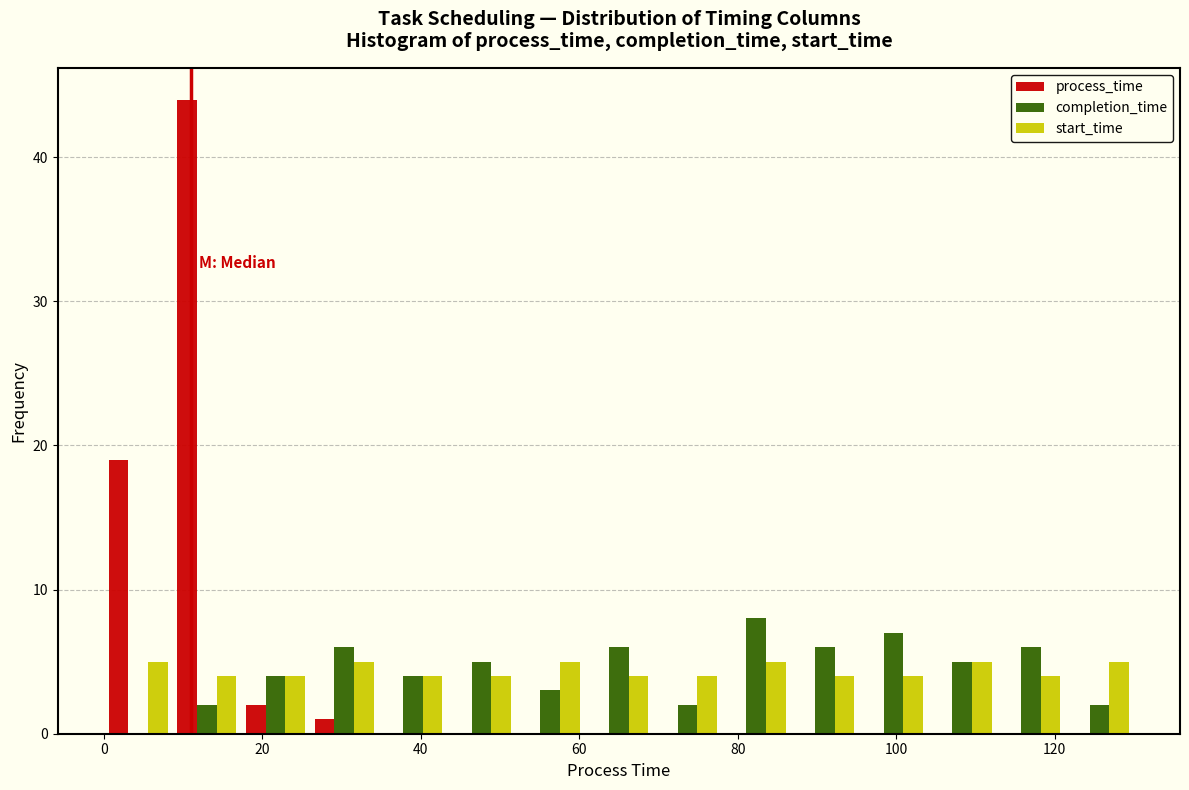

Reading left to right, list every range on the x-axis with the height of the bar of each series over it. Neither the bar edges nor the heights are printed on the chart, so give them approximately, as read against the axes.

0 to 8: process_time=19	completion_time=0	start_time=5
8 to 18: process_time=44	completion_time=2	start_time=4
18 to 26: process_time=2	completion_time=4	start_time=4
26 to 34: process_time=1	completion_time=6	start_time=5
34 to 44: process_time=0	completion_time=4	start_time=4
44 to 52: process_time=0	completion_time=5	start_time=4
52 to 60: process_time=0	completion_time=3	start_time=5
60 to 70: process_time=0	completion_time=6	start_time=4
70 to 78: process_time=0	completion_time=2	start_time=4
78 to 86: process_time=0	completion_time=8	start_time=5
86 to 96: process_time=0	completion_time=6	start_time=4
96 to 104: process_time=0	completion_time=7	start_time=4
104 to 112: process_time=0	completion_time=5	start_time=5
112 to 122: process_time=0	completion_time=6	start_time=4
122 to 130: process_time=0	completion_time=2	start_time=5